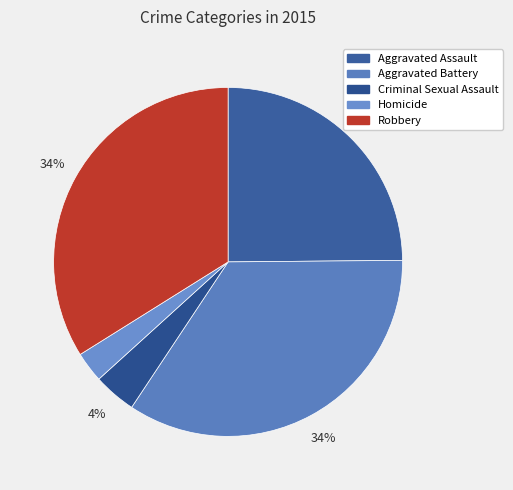

To the nearest percent, what portion does Aggravated Battery represent?

34%